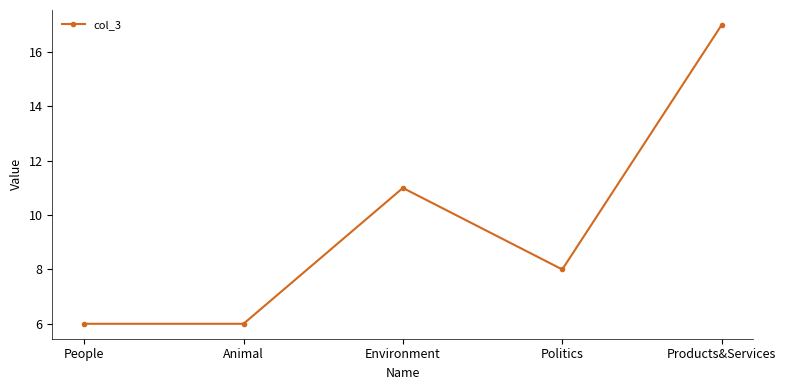

At which category does the chart reach its peak across all series?

Products&Services